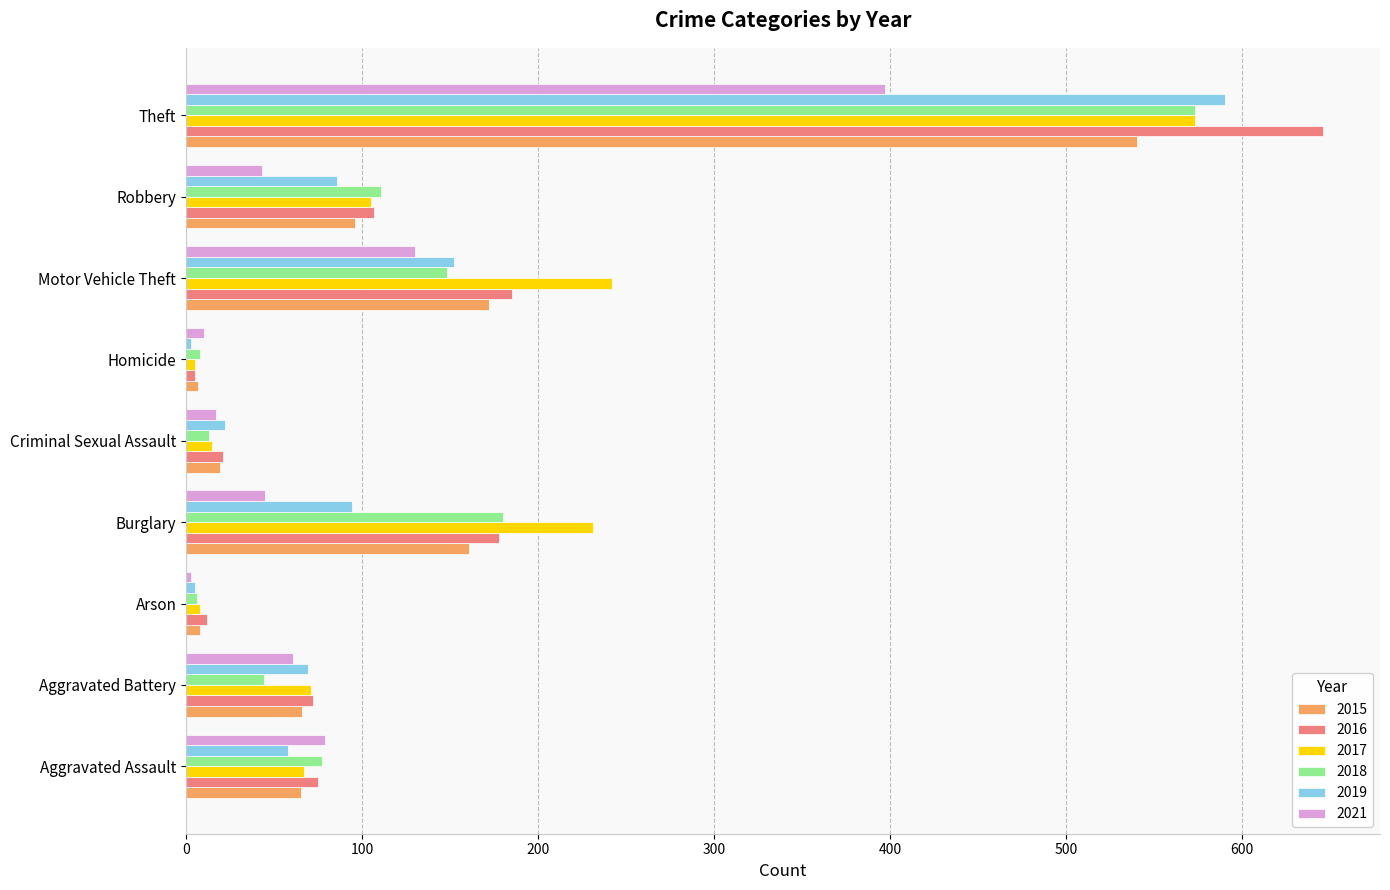

Where is 2021 nearest to the value 200?

Motor Vehicle Theft